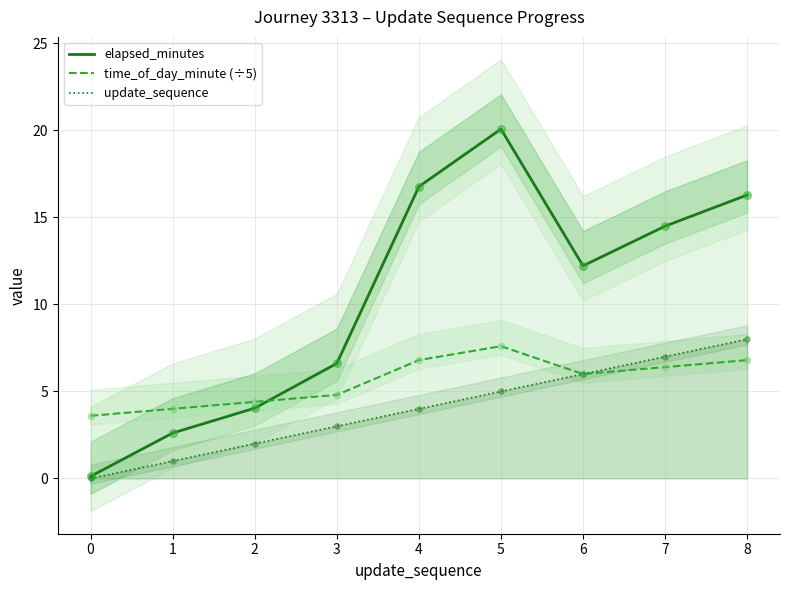

What are all the series names shown in the legend?

elapsed_minutes, time_of_day_minute (÷5), update_sequence